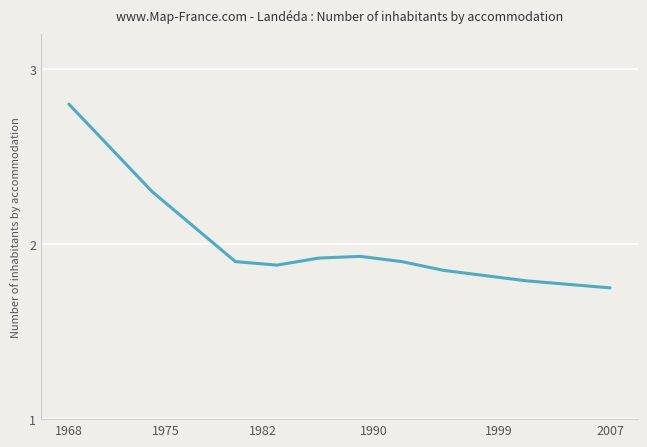

What is the greatest value displayed?

2.8